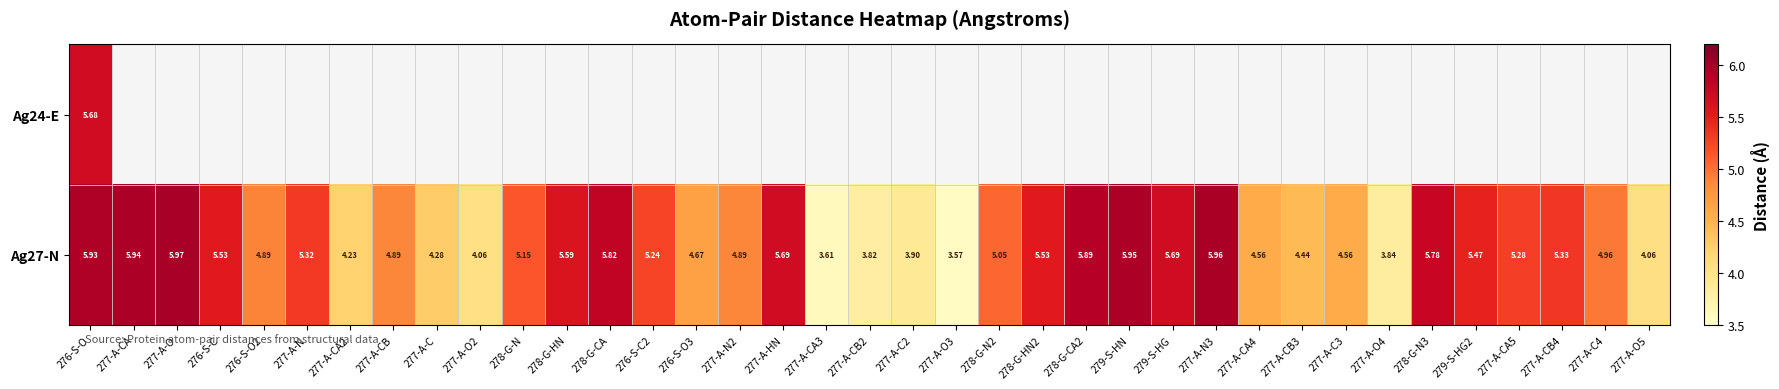

What value does the Ag27-N series have at 276-S-O2?

4.9